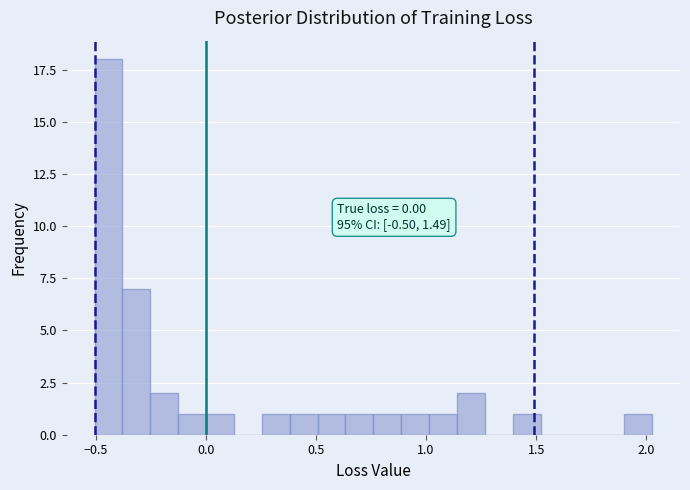

Read against the x-axis, roughly where is the centre of the tallest bar?

-0.45